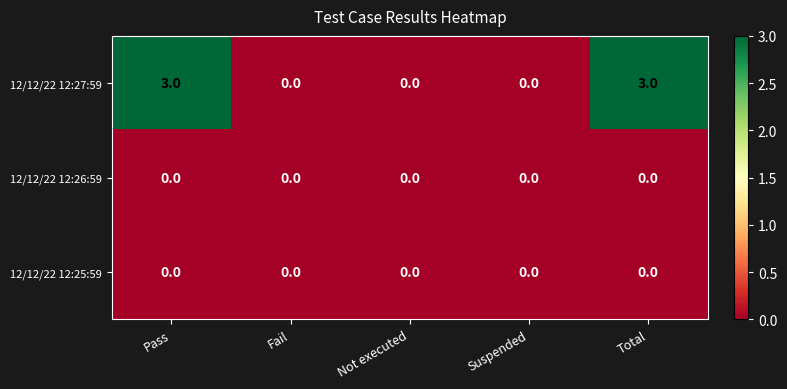

The value of 12/12/22 12:27:59 at Not executed is 2. True or false?

False